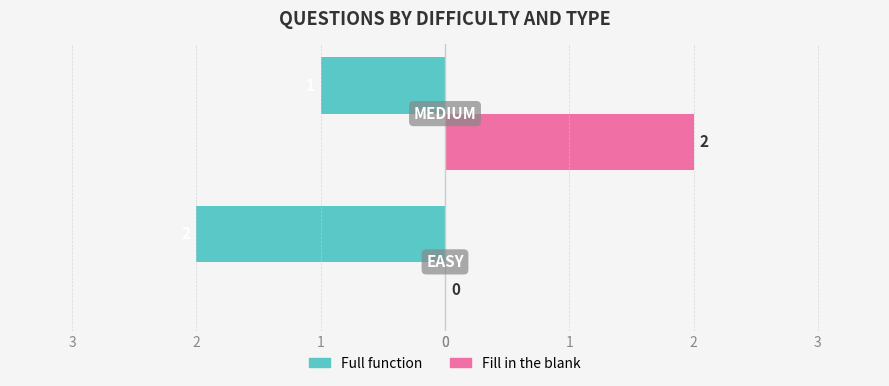

List the series in order of their peak value, highest first.

Fill in the blank, Full function